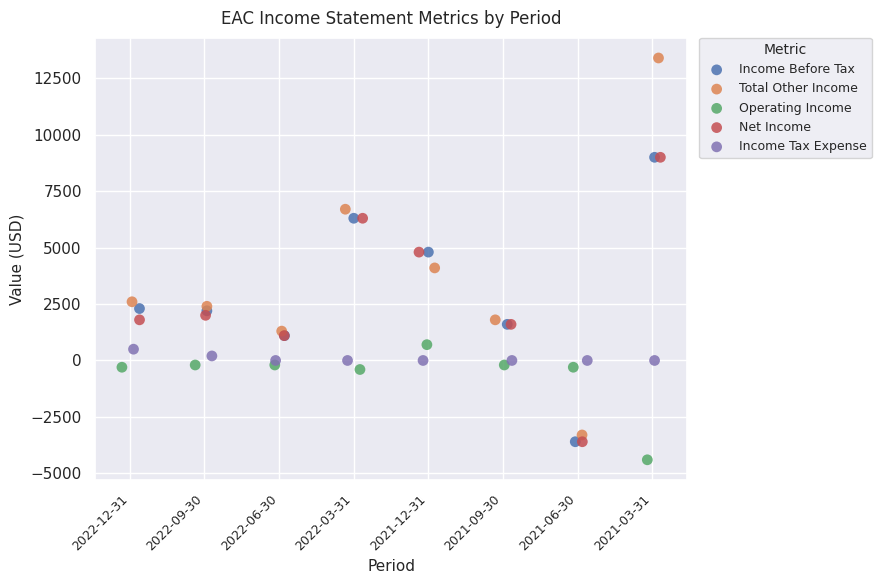

Which series contains the highest Y value?

Total Other Income